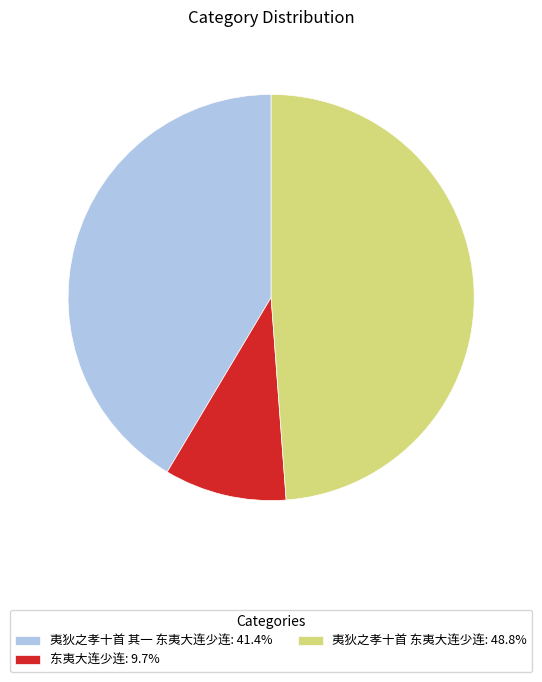

Is there a majority slice in this chart?

No